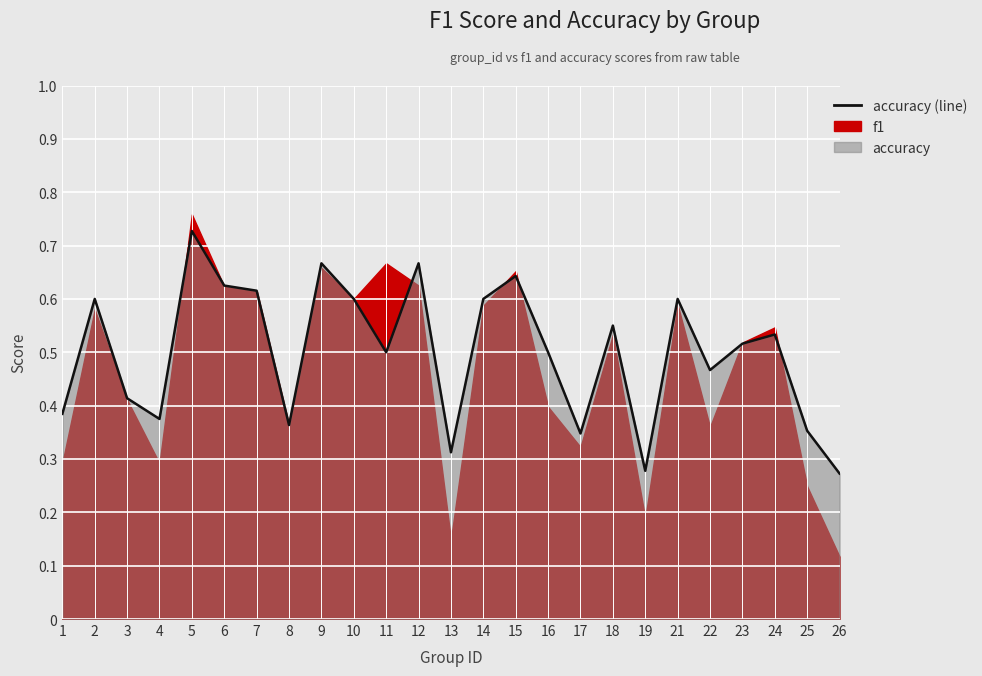

List the labels in order of value, smallest first.

26, 19, 13, 17, 25, 8, 4, 1, 3, 22, 11, 16, 23, 24, 18, 2, 10, 14, 21, 7, 6, 15, 9, 12, 5